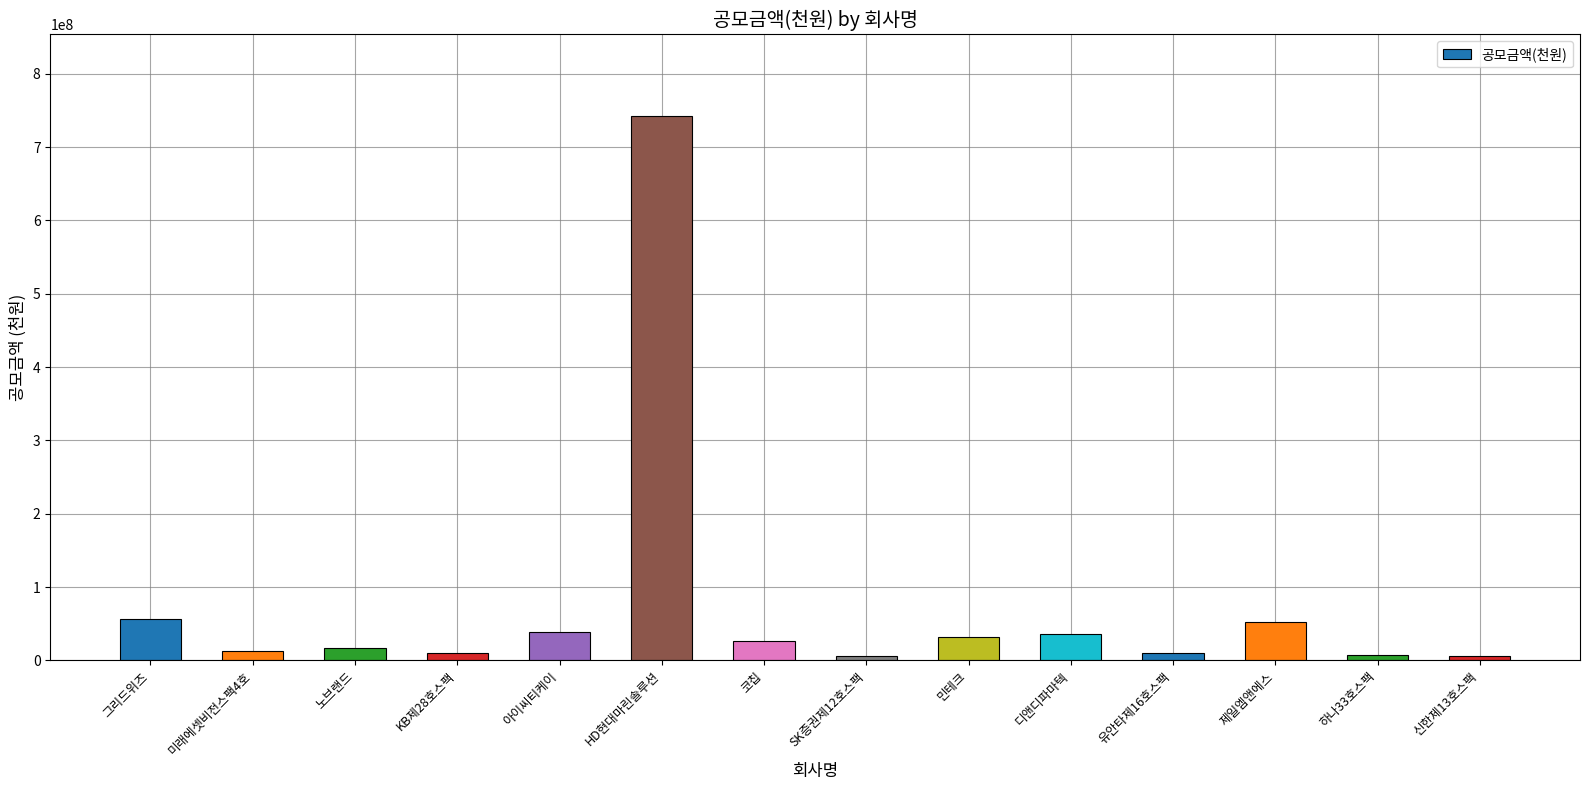

How many categories are shown in the chart?

14